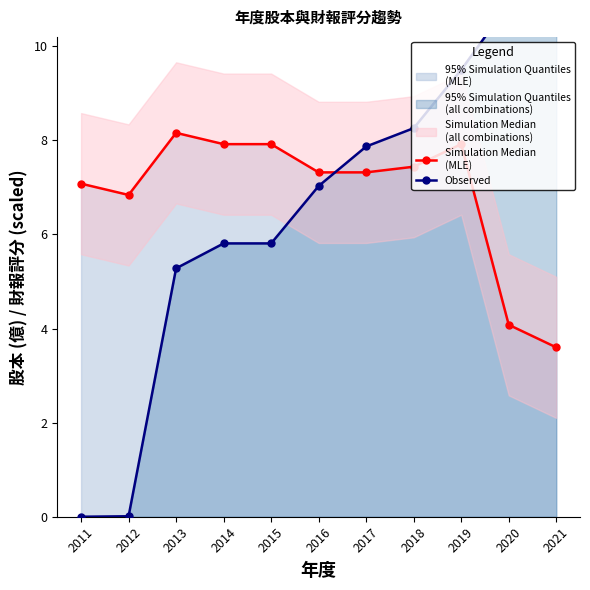

Reading left to right, what are all the values shown in this chart?

Simulation Median
(MLE): 7.1	6.8	8.2	7.9	7.9	7.3	7.3	7.4	7.9	4.1	3.6
Observed: 0.0	0.0	5.3	5.8	5.8	7.0	7.9	8.3	9.5	10.9	10.9